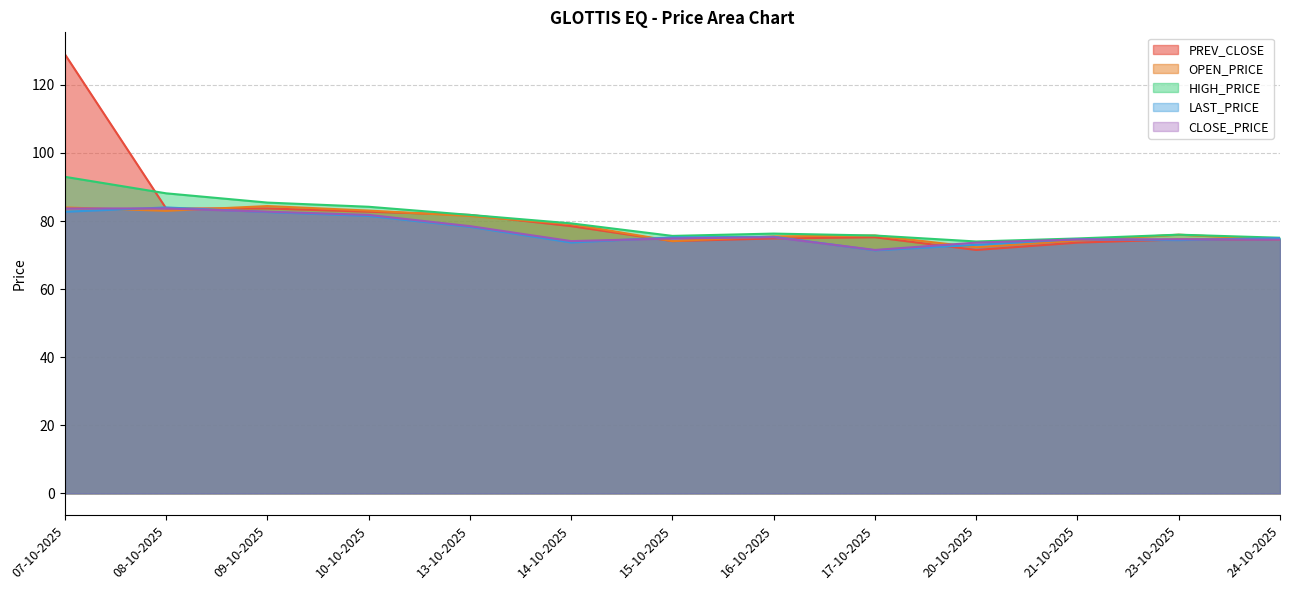

Reading left to right, list all the values displayed in this chart.

PREV_CLOSE: 129.0	83.7	83.7	82.8	81.8	78.5	74.1	74.9	75.2	71.5	73.7	74.6	74.7
OPEN_PRICE: 84.0	83.0	84.4	83.1	81.5	79.1	74.1	75.5	75.8	72.3	74.3	76.0	74.5
HIGH_PRICE: 93.0	88.2	85.4	84.2	81.8	79.3	75.6	76.3	75.8	74.0	74.9	76.0	75.1
LAST_PRICE: 82.7	84.0	82.6	81.5	78.3	73.7	75.2	75.4	71.4	73.0	74.7	74.4	75.0
CLOSE_PRICE: 83.7	83.7	82.8	81.8	78.5	74.1	74.9	75.2	71.5	73.7	74.6	74.7	74.5